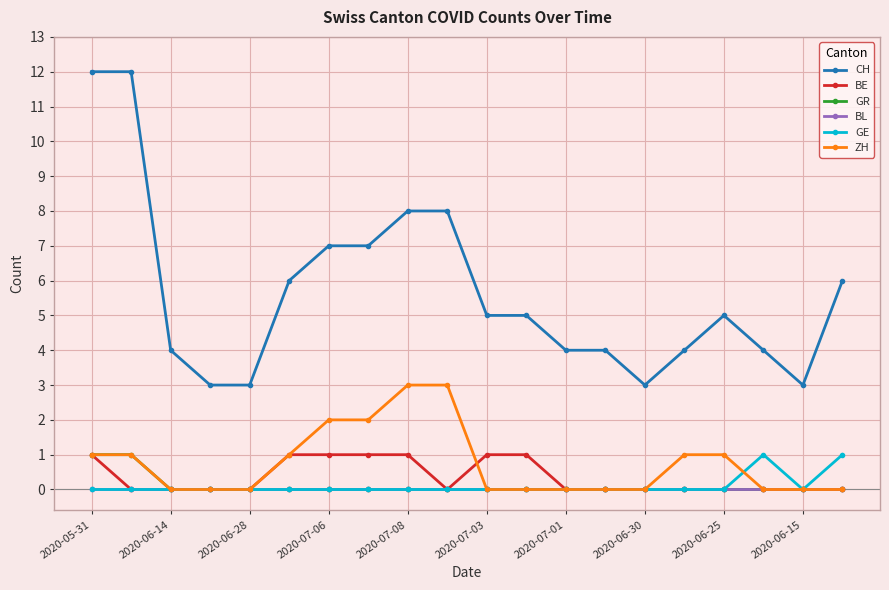

How many lines are shown in the chart?

6